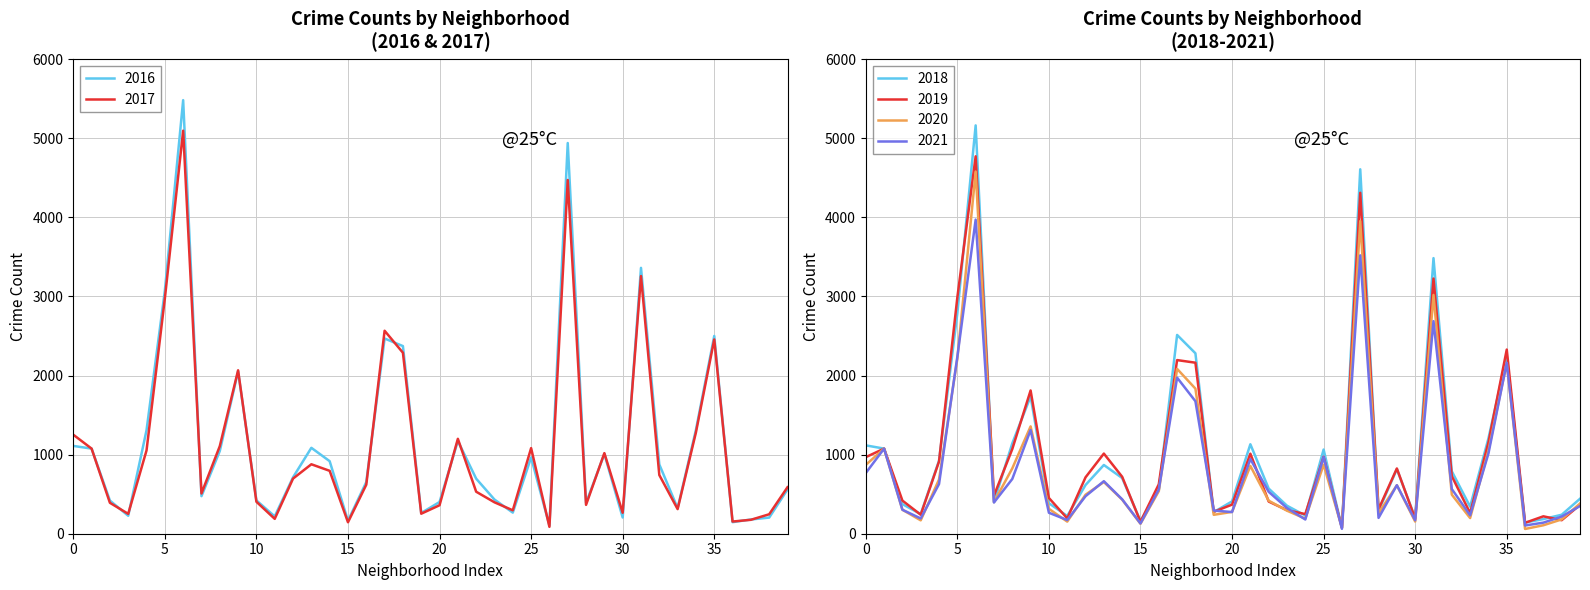

Reading left to right, transcribe all the data shown in this chart.

2019: 968	1076	419	240	913	2988	4771	482	1070	1811	452	194	713	1013	720	151	625	2195	2162	277	368	1012	407	298	248	972	76	4310	309	825	189	3226	728	261	1153	2328	138	220	171	365
2017: 1252	1076	391	251	1053	2973	5095	509	1107	2066	404	188	697	878	795	145	620	2566	2288	253	360	1200	531	397	296	1082	87	4472	365	1019	265	3257	742	311	1281	2456	154	176	246	588
2021: 767	1076	303	193	628	2237	3971	395	692	1311	265	173	474	664	435	130	559	1973	1675	293	274	944	530	325	180	969	62	3519	200	613	170	2687	565	233	1014	2161	104	140	217	350
2020: 870	1076	303	169	686	2213	4578	400	826	1357	315	153	493	654	431	126	538	2084	1834	239	276	857	418	291	191	873	75	3952	259	613	154	3018	494	198	1052	2158	60	107	181	382
2018: 1117	1076	374	248	924	2787	5162	401	1142	1736	386	224	616	869	704	160	554	2513	2281	273	409	1131	571	354	230	1064	75	4607	289	816	201	3484	789	342	1205	2250	141	185	240	442
2016: 1110	1076	419	227	1308	3071	5481	475	1046	2053	421	219	713	1086	917	164	653	2468	2372	262	401	1173	696	432	267	965	103	4939	389	1008	205	3361	876	323	1313	2500	146	180	204	559